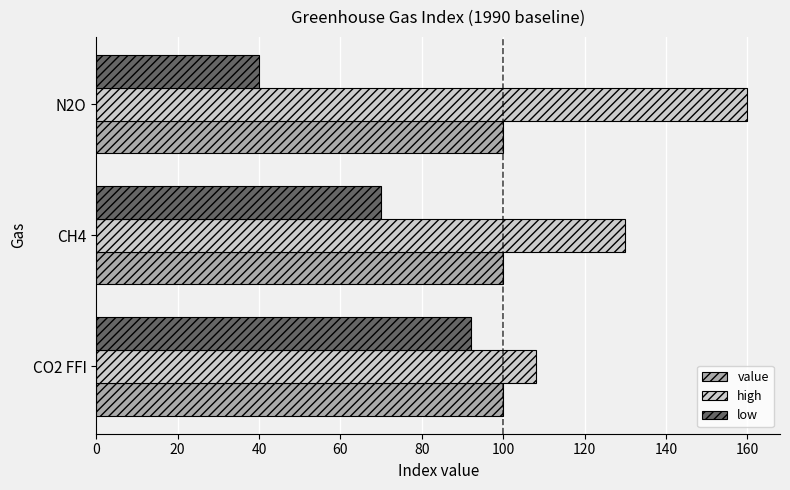

What is the total value across all series at CO2 FFI?

300